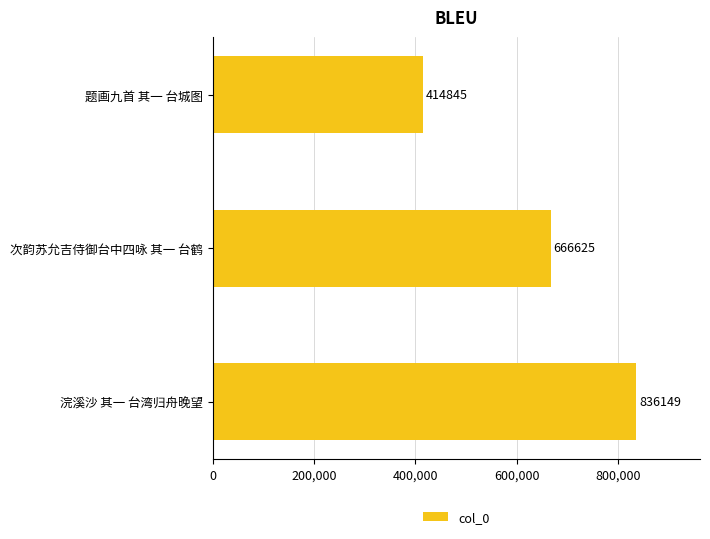

Reading bottom to top, what are all the values shown in this chart?

浣溪沙 其一 台湾归舟晚望=836149	次韵苏允吉侍御台中四咏 其一 台鹤=666625	题画九首 其一 台城图=414845